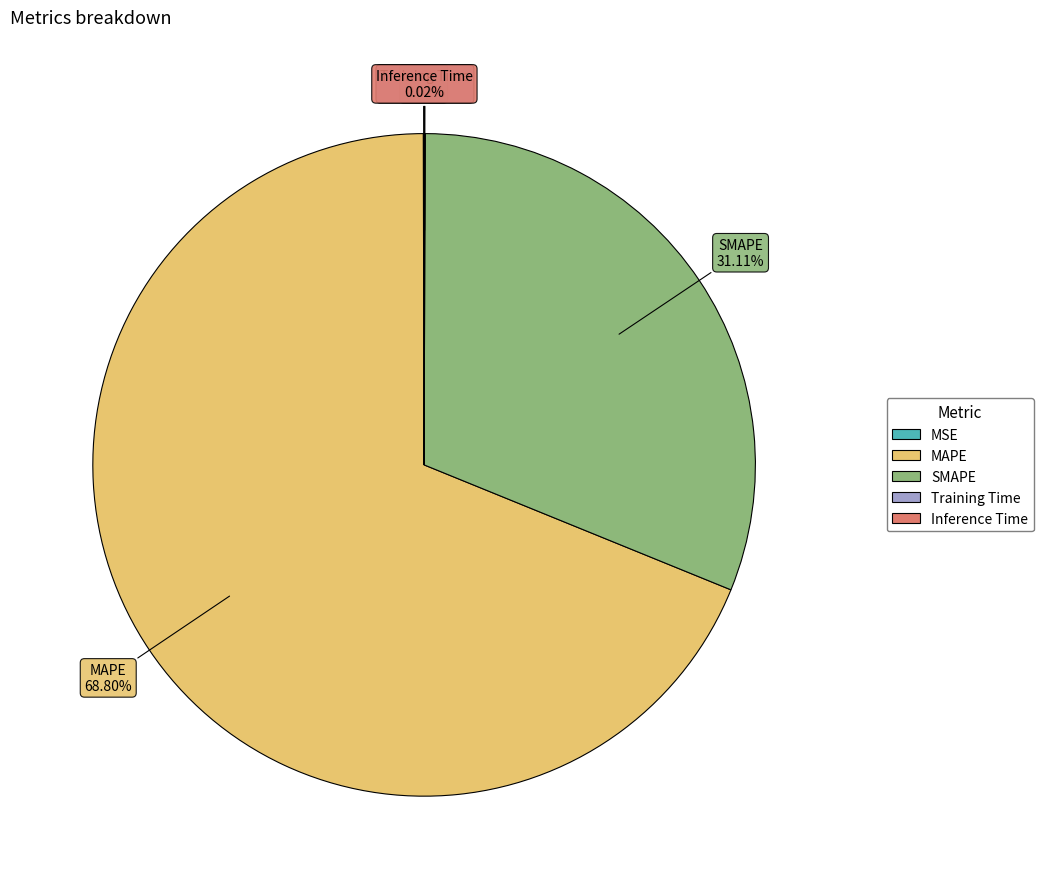

The MAPE slice represents 81% of the pie. True or false?

False